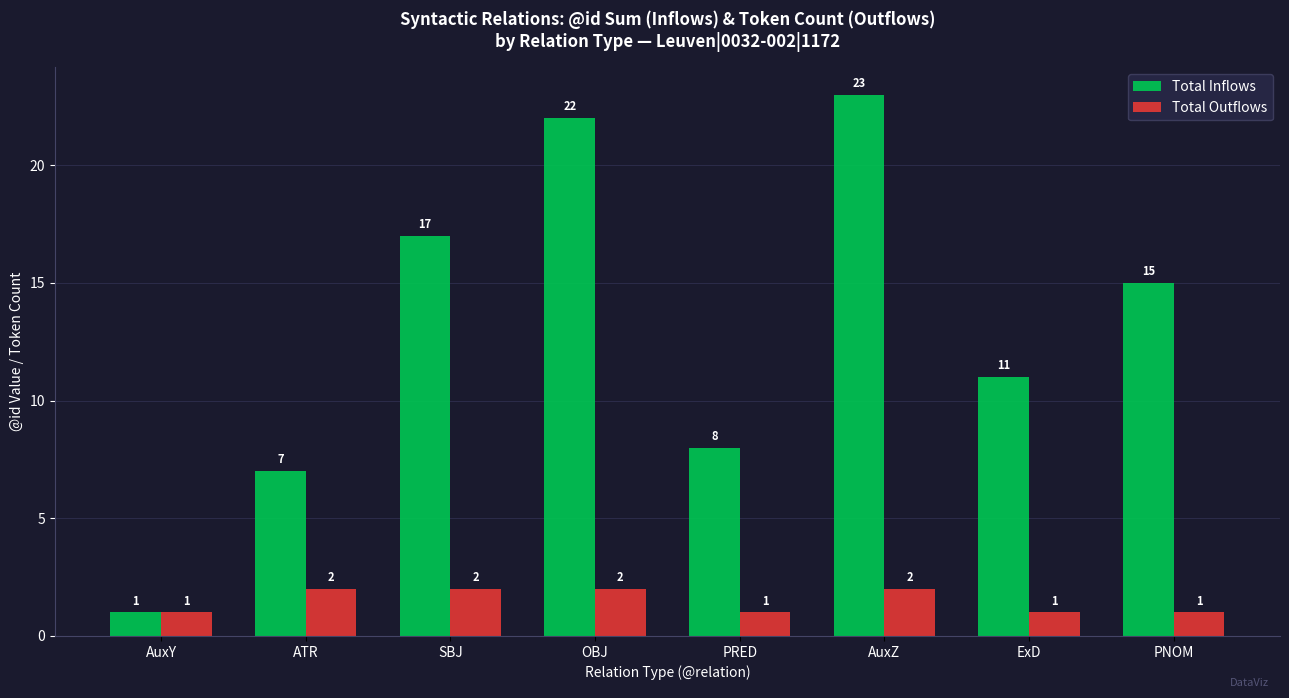

What is the label of the 1st bar from the right?

PNOM